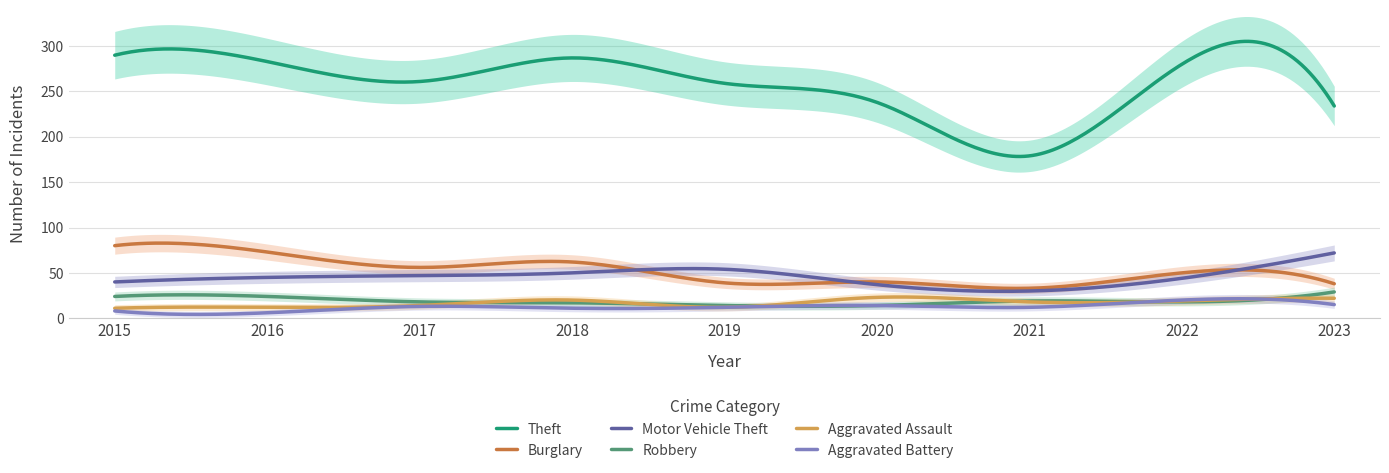

Reading left to right, extract all data points from this chart.

Theft: 2015=290	2016=283	2017=261	2018=287	2019=259	2020=238	2021=179	2022=280	2023=234
Burglary: 2015=80	2016=73	2017=56	2018=62	2019=39	2020=40	2021=33	2022=50	2023=38
Motor Vehicle Theft: 2015=40	2016=45	2017=47	2018=50	2019=54	2020=37	2021=30	2022=44	2023=72
Robbery: 2015=24	2016=24	2017=18	2018=17	2019=14	2020=14	2021=19	2022=18	2023=29
Aggravated Assault: 2015=11	2016=12	2017=14	2018=20	2019=12	2020=23	2021=18	2022=19	2023=22
Aggravated Battery: 2015=8	2016=6	2017=13	2018=11	2019=12	2020=14	2021=12	2022=20	2023=15